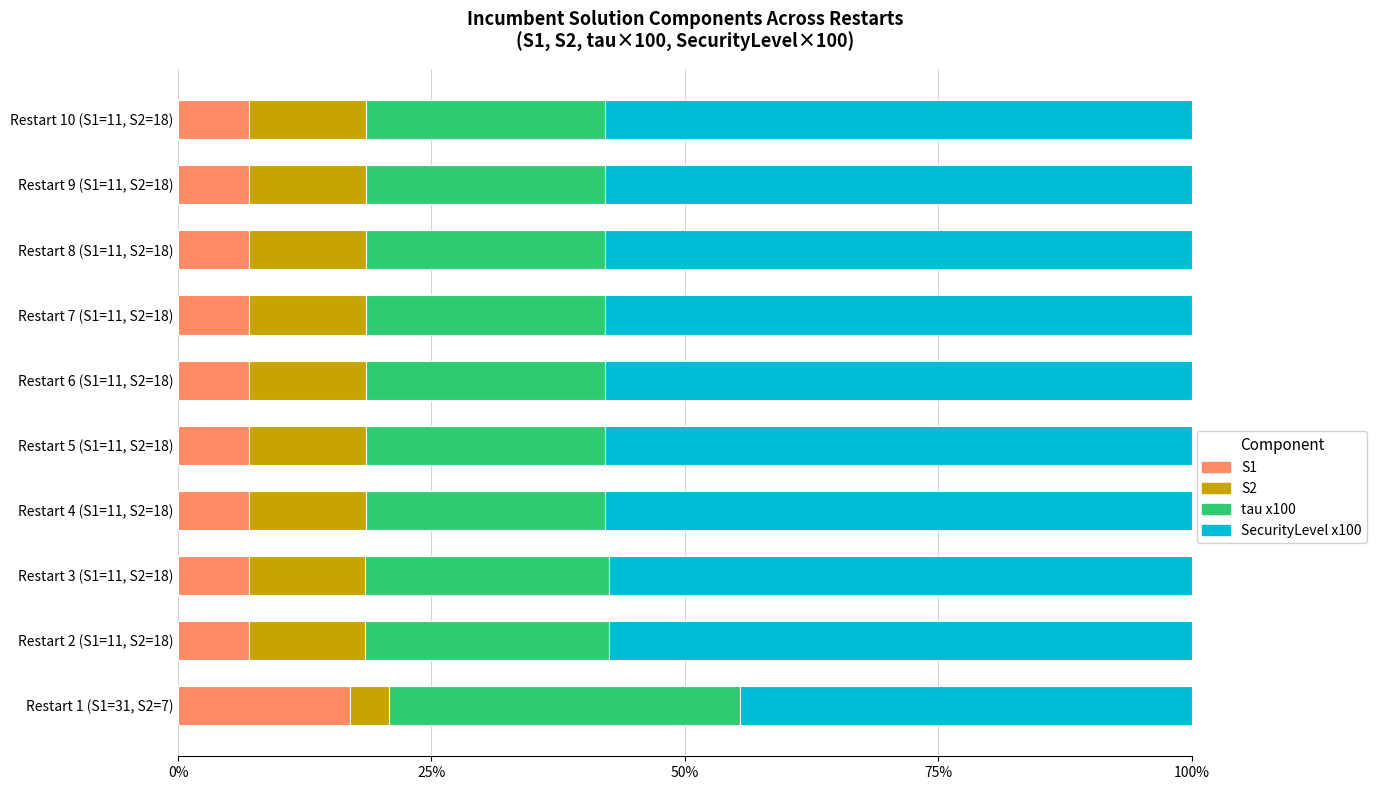

What is the total value across all series at Restart 5 (S1=11, S2=18)?

100.0